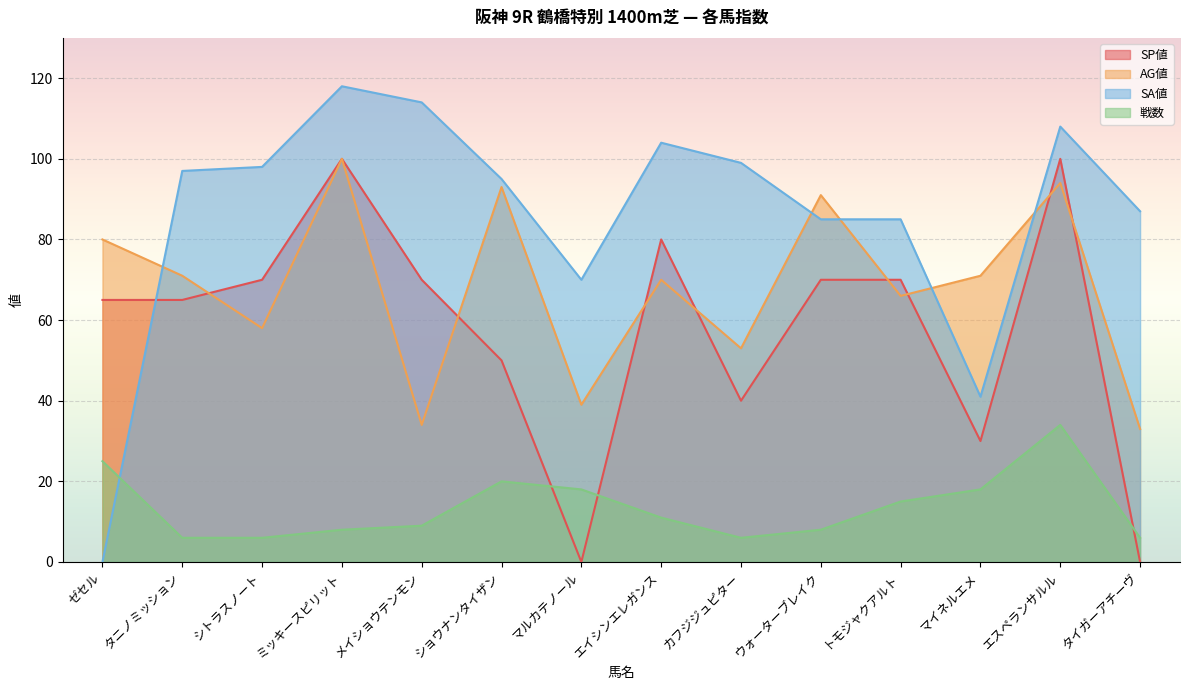

Which series ends up on top after the final intersection of 戦数 and SA値?

SA値